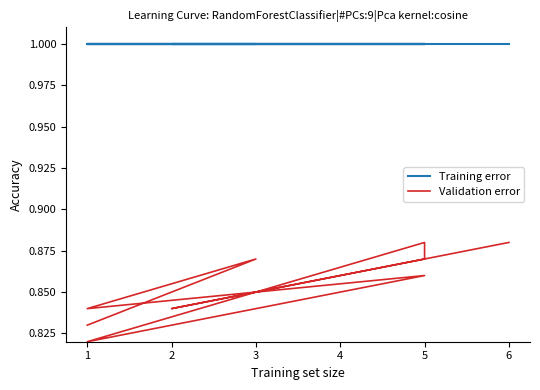

What is the difference between the maximum and minimum values in the Validation error series?

0.1